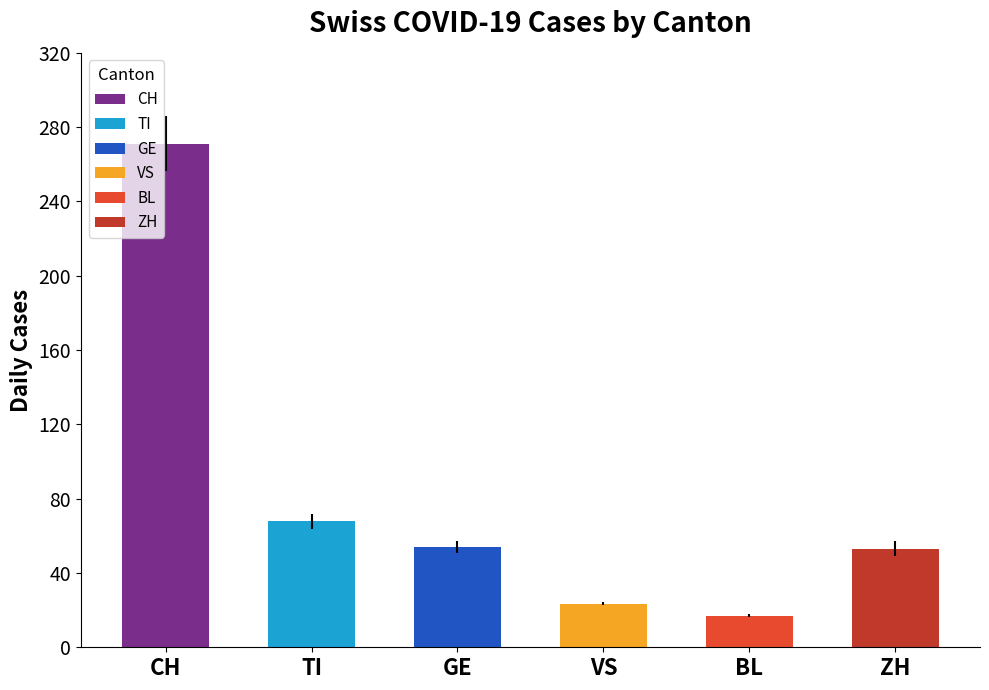

The TI series shows 21 at 2020-04-02. True or false?

False